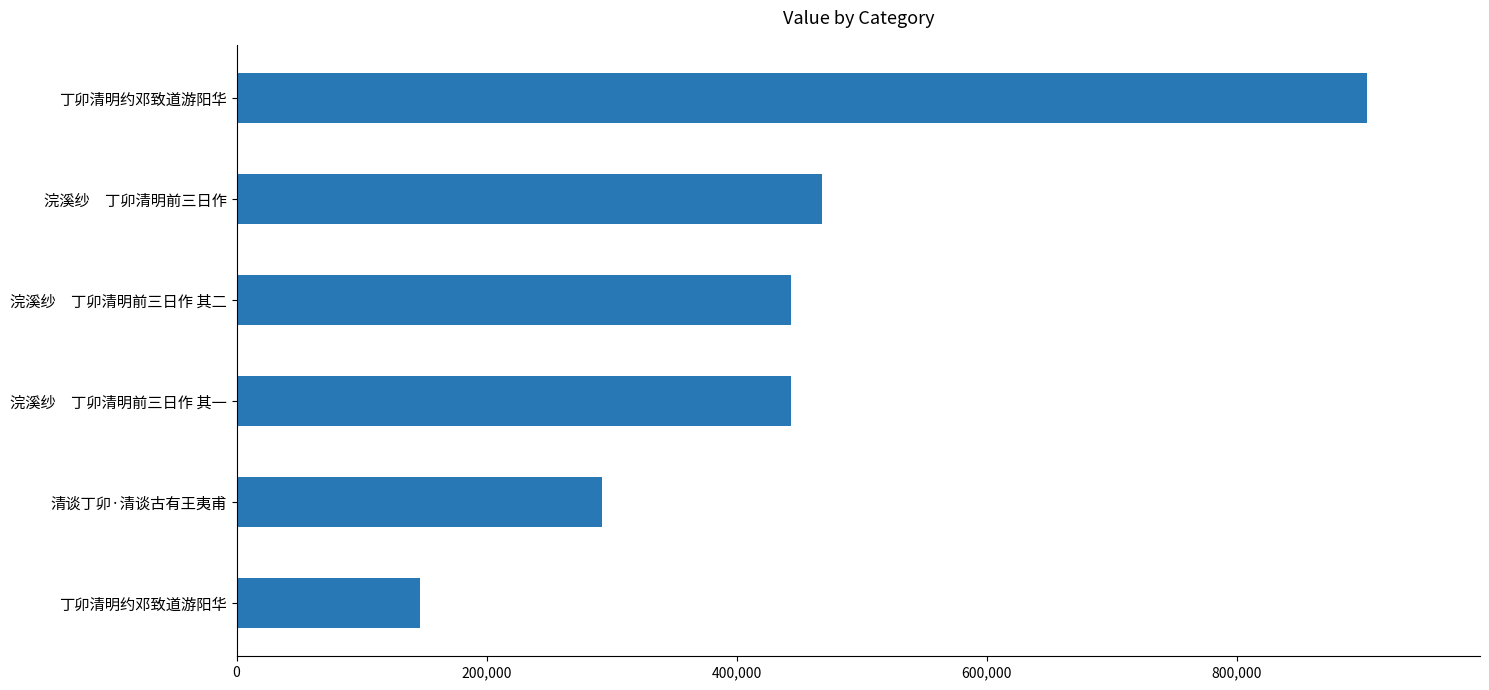

How many distinct data groups are displayed?

1